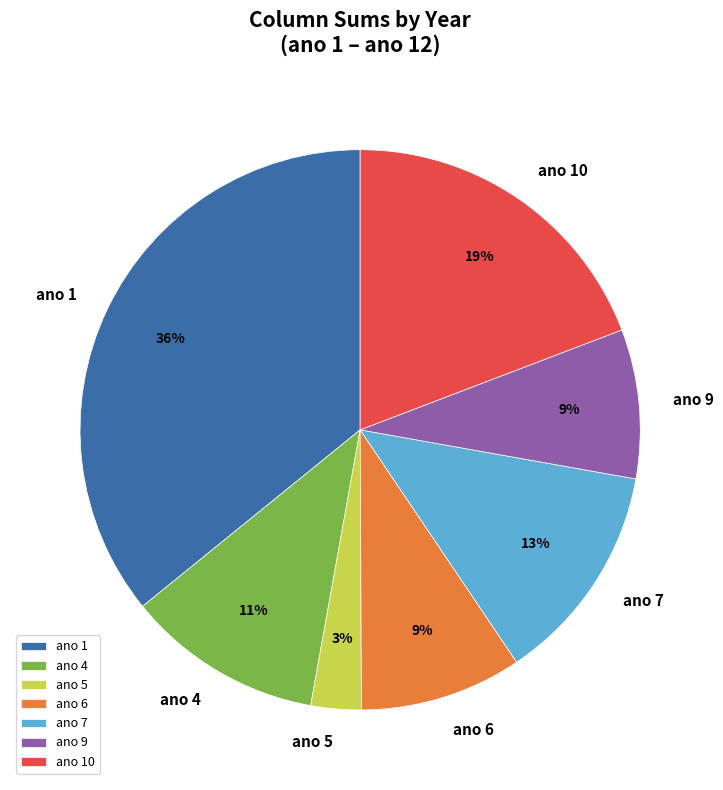

To the nearest percent, what is the difference between the largest and smallest slice percentages?

33%